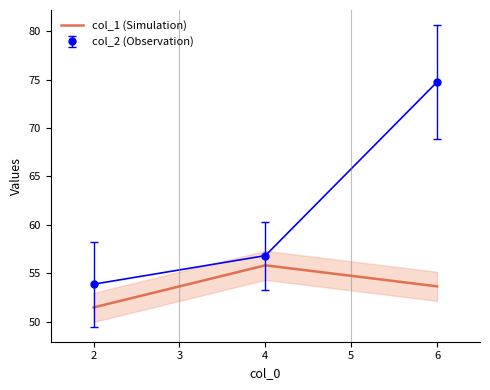

The value of col_1 (Simulation) at 2 is 51.5. True or false?

True